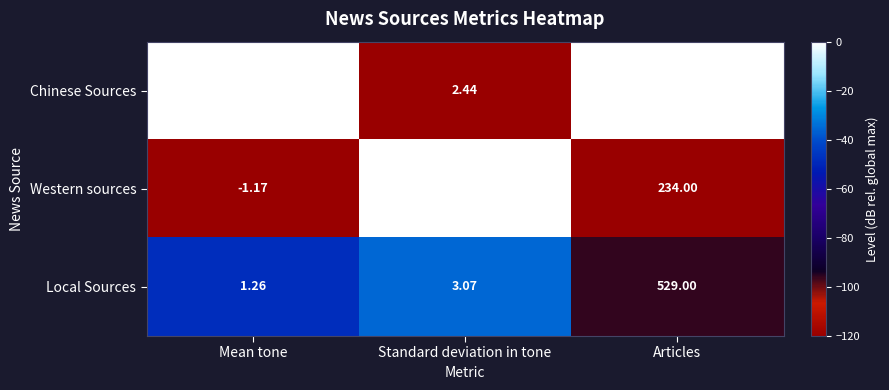

Is the value of Chinese Sources at Articles greater than the value of Local Sources at Mean tone?

Yes